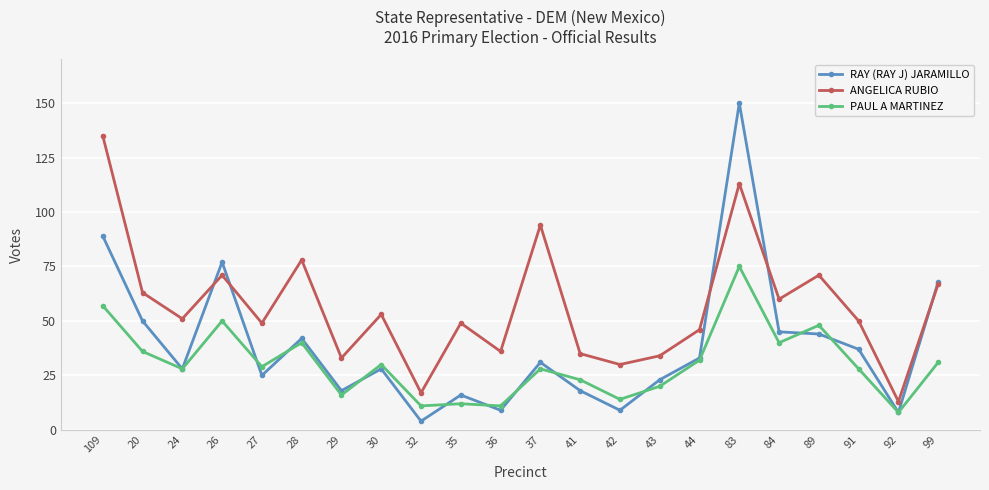

How many interior local valleys does the ANGELICA RUBIO series have?

8